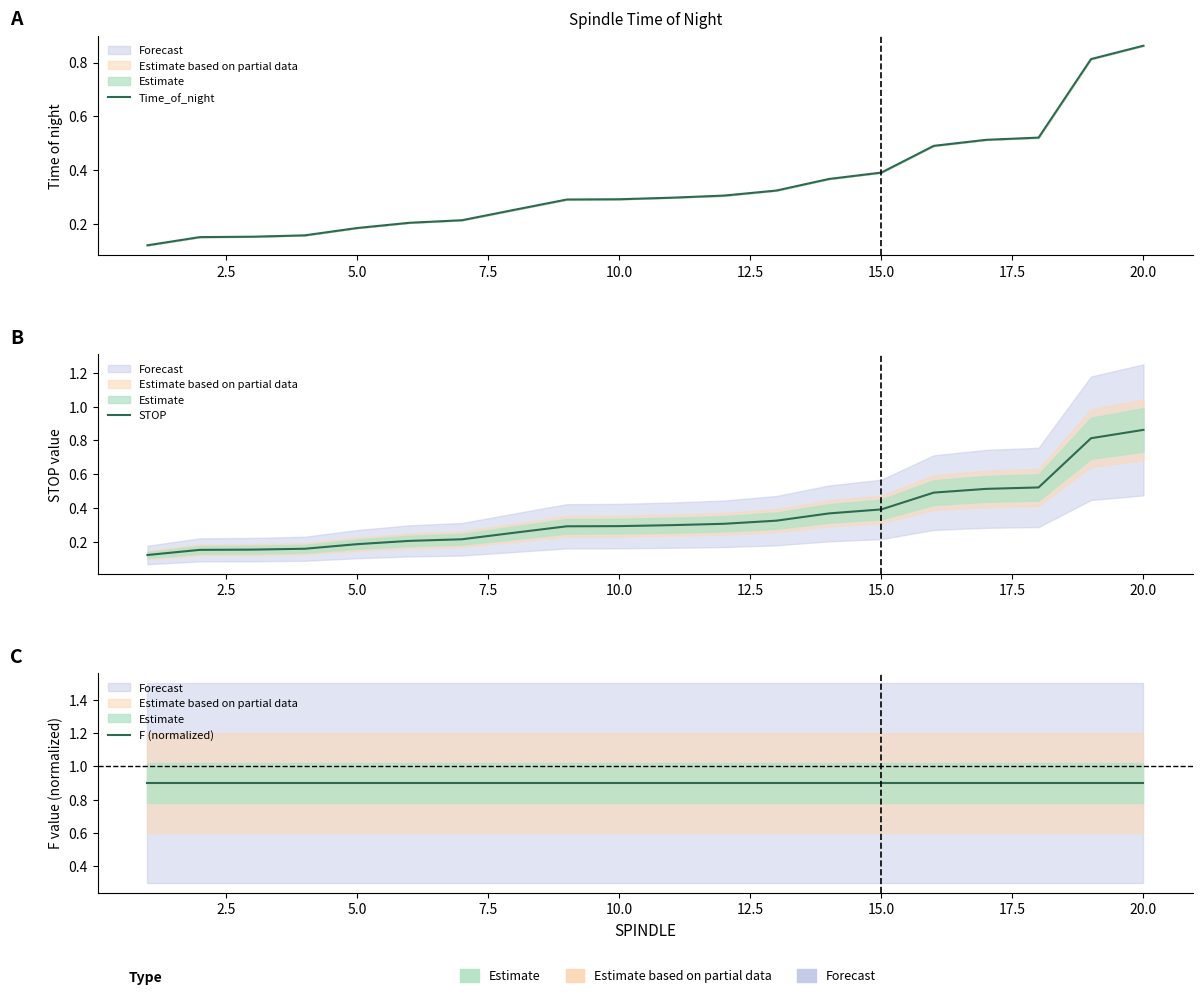

Is it true that F (normalized) equals 0.9 at 7.5?

True